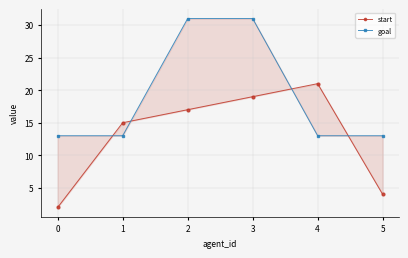

True or false: start has more than 1 points higher than both neighbors.

False